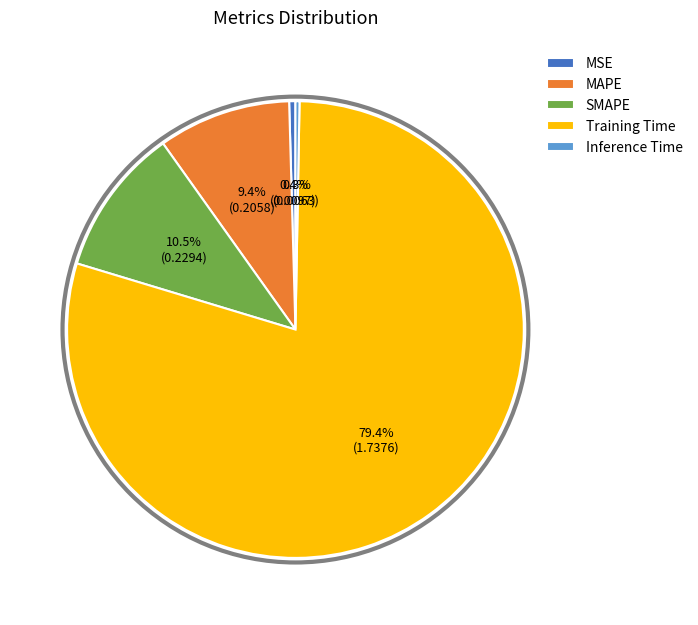

The Inference Time slice represents 0% of the pie. True or false?

True